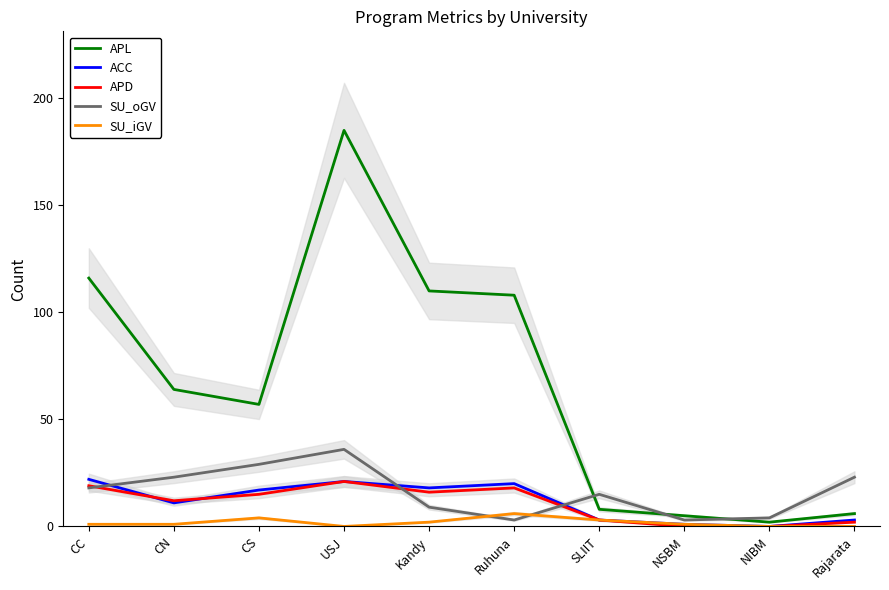

Which series has the largest total across all categories?

APL